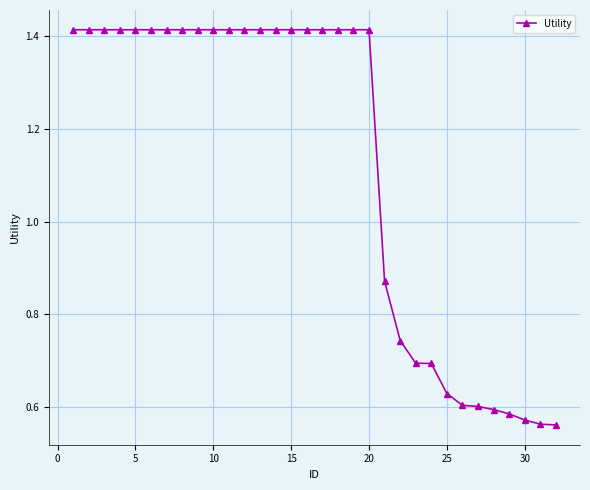

How many values are between 0 and 1?

12